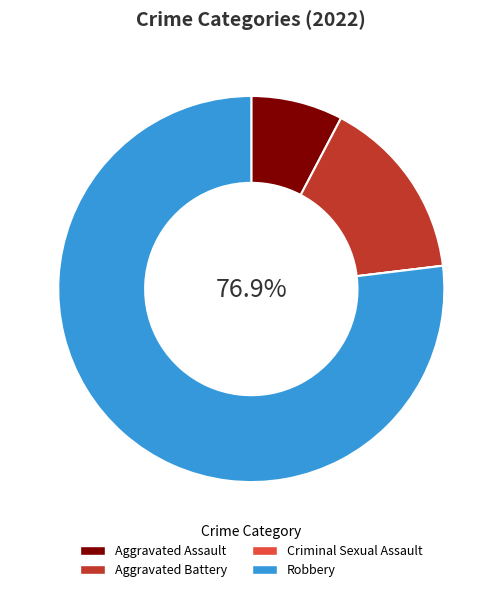

Is there any slice that represents more than half of the pie?

Yes